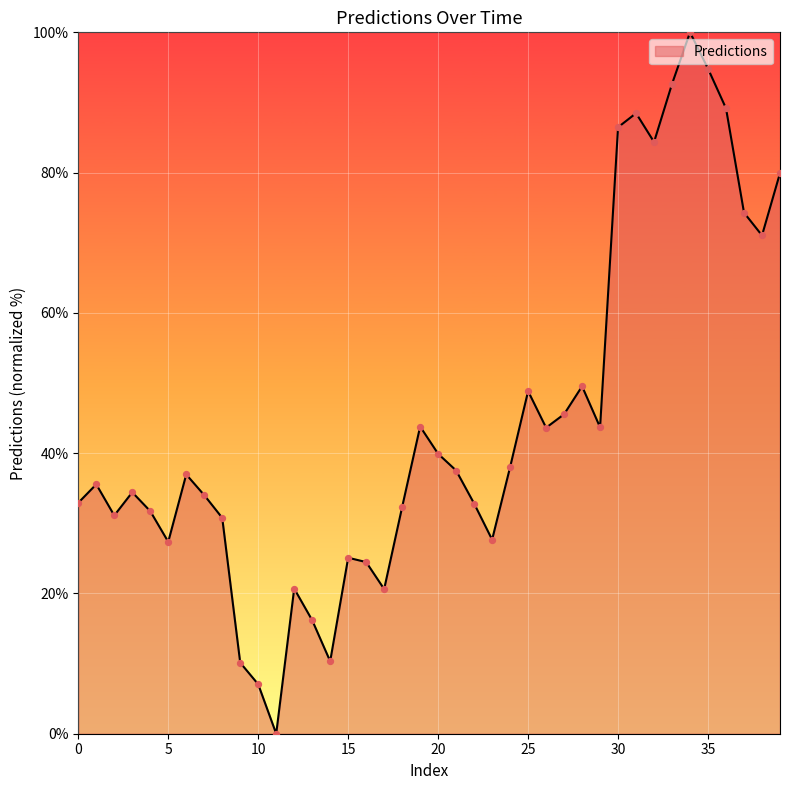

What is the difference between the maximum and minimum values?

100.0